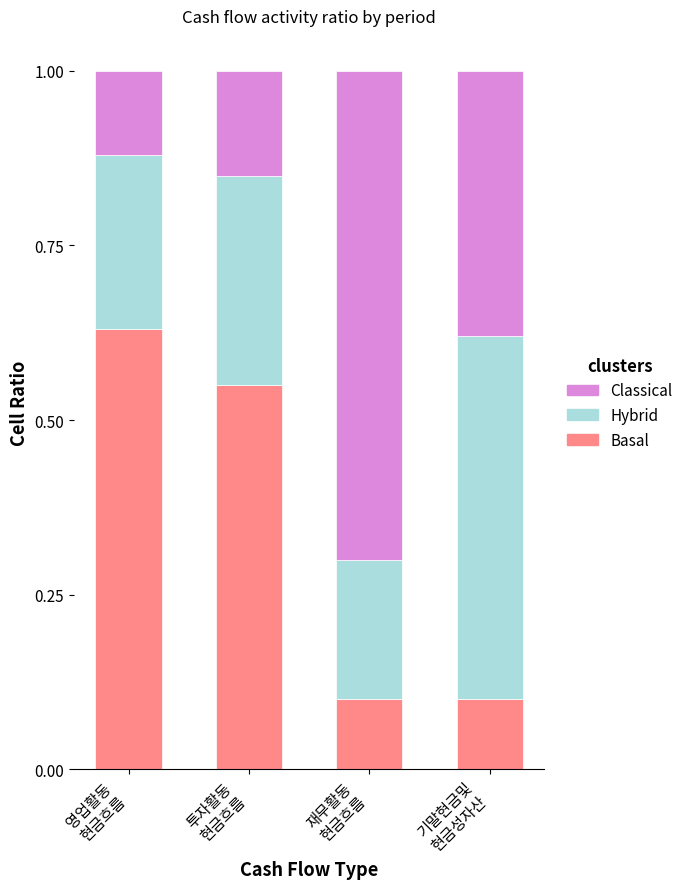

What is the average value of the Basal series?

0.3